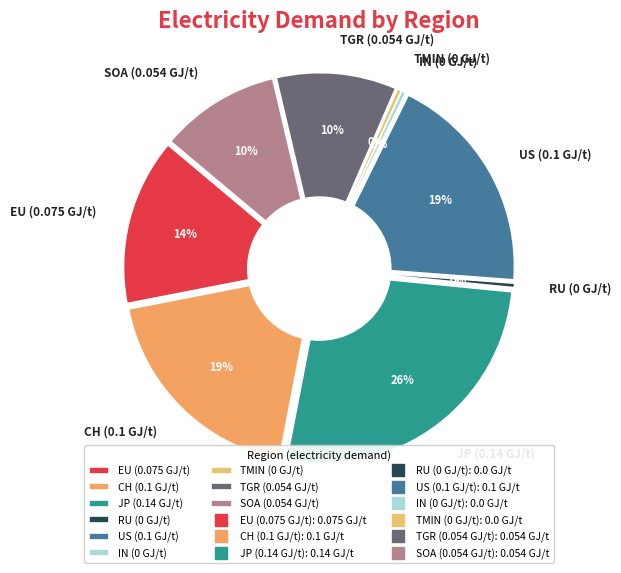

How much of the chart is everything except TMIN (0 GJ/t)?

100.0%